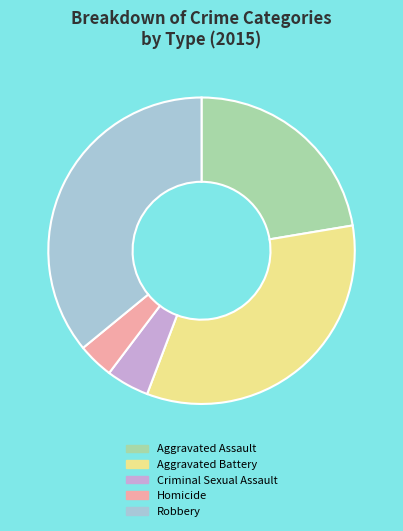

Between Aggravated Battery and Criminal Sexual Assault, which is larger?

Aggravated Battery